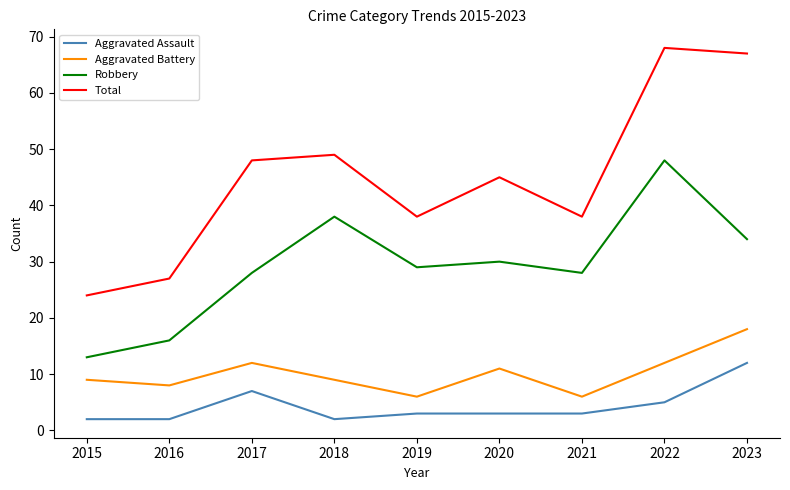

What are all the series names shown in the legend?

Aggravated Assault, Aggravated Battery, Robbery, Total